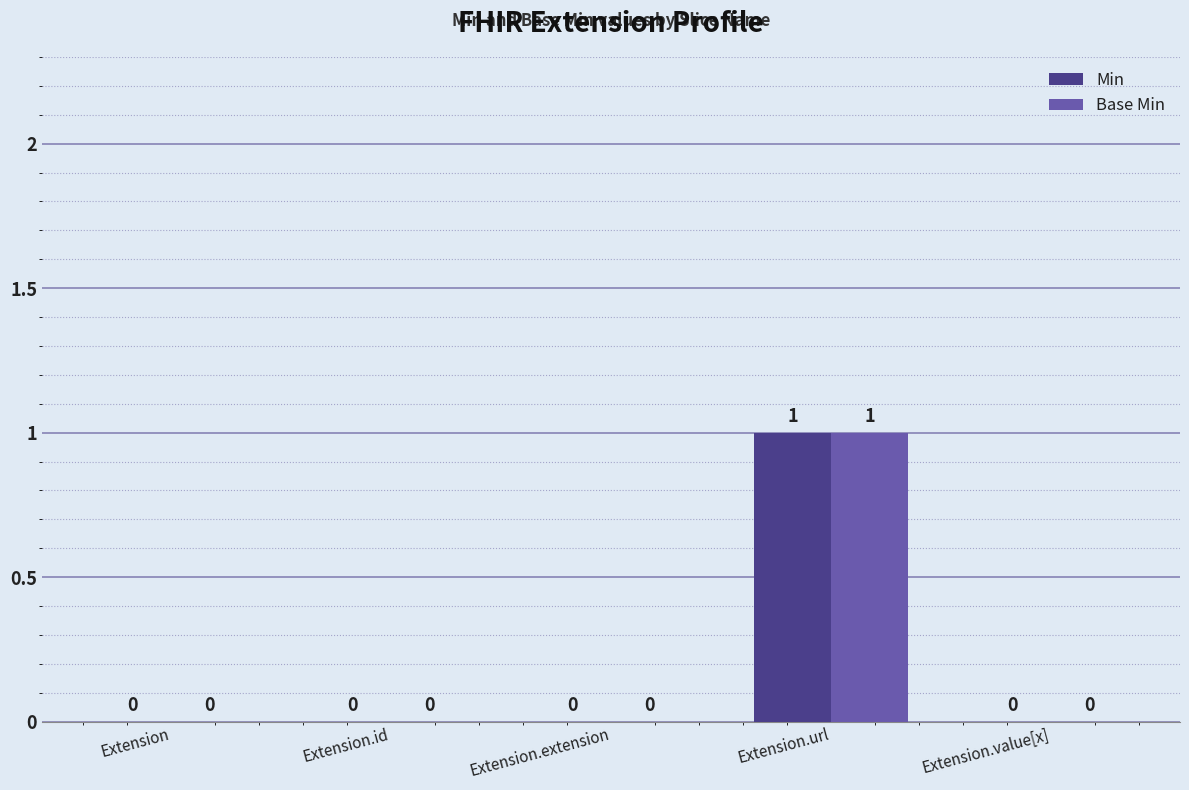

Reading left to right, what are all the values shown in this chart?

Min: Extension=0	Extension.id=0	Extension.extension=0	Extension.url=1	Extension.value[x]=0
Base Min: Extension=0	Extension.id=0	Extension.extension=0	Extension.url=1	Extension.value[x]=0